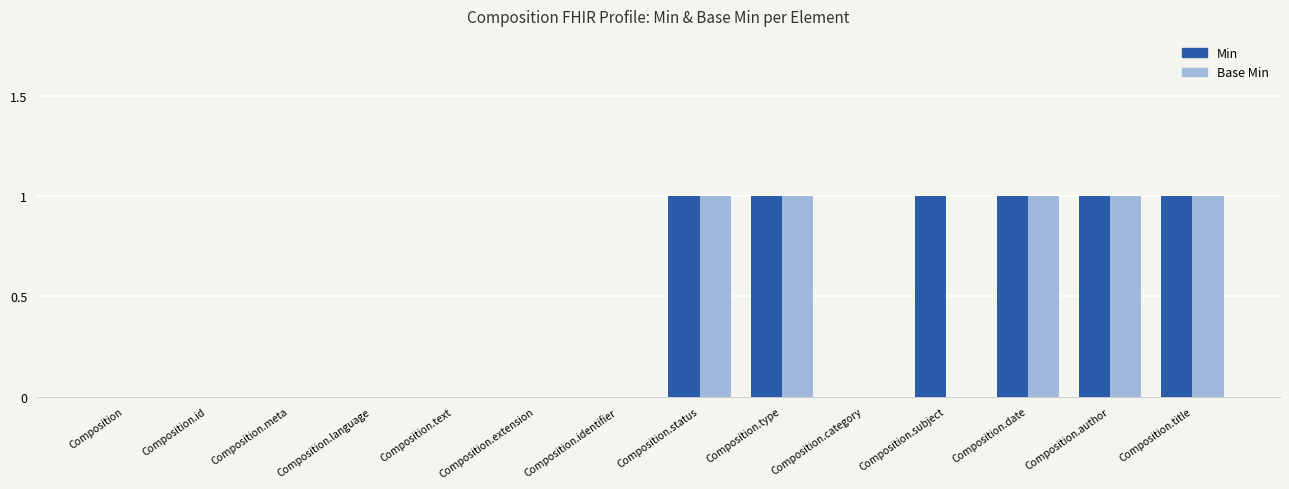

Reading left to right, transcribe all the data shown in this chart.

Min: Composition=0	Composition.id=0	Composition.meta=0	Composition.language=0	Composition.text=0	Composition.extension=0	Composition.identifier=0	Composition.status=1	Composition.type=1	Composition.category=0	Composition.subject=1	Composition.date=1	Composition.author=1	Composition.title=1
Base Min: Composition=0	Composition.id=0	Composition.meta=0	Composition.language=0	Composition.text=0	Composition.extension=0	Composition.identifier=0	Composition.status=1	Composition.type=1	Composition.category=0	Composition.subject=0	Composition.date=1	Composition.author=1	Composition.title=1